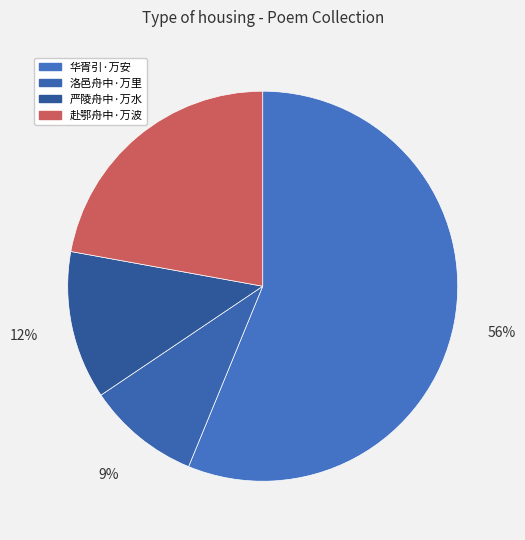

Rank the categories by value from lowest to highest.

亨·洛邑舟中万里均, 严陵舟中·万水千山霁色新, 赴鄂舟中·万波弄日破霜寒, 华胥引 舟中万安用美成韵